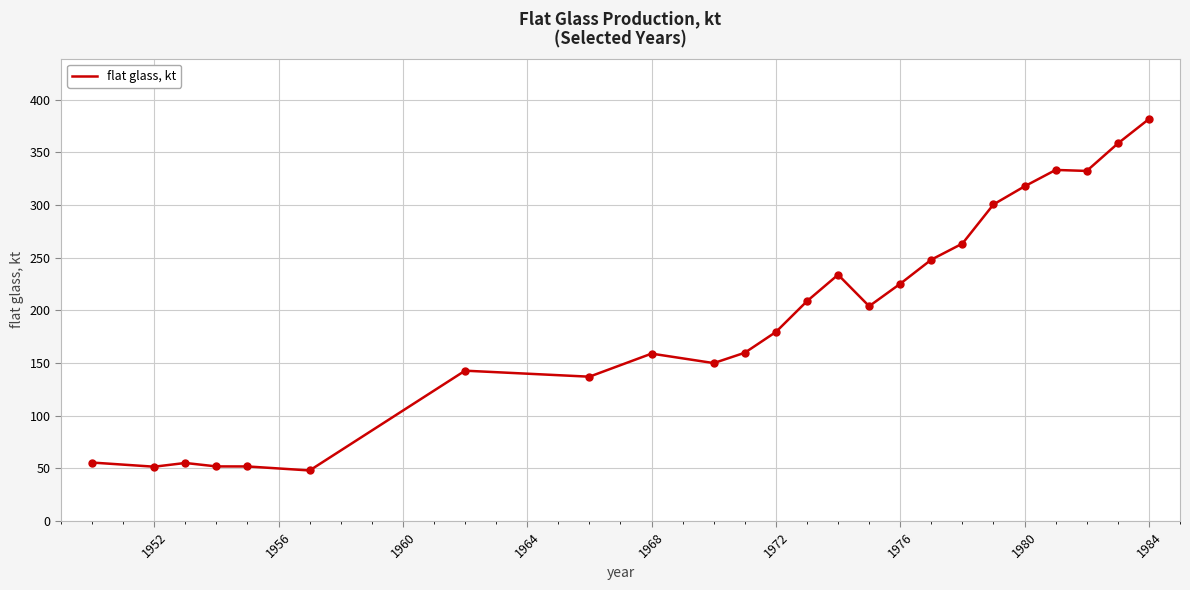

What is the minimum value shown in the chart?

48.1